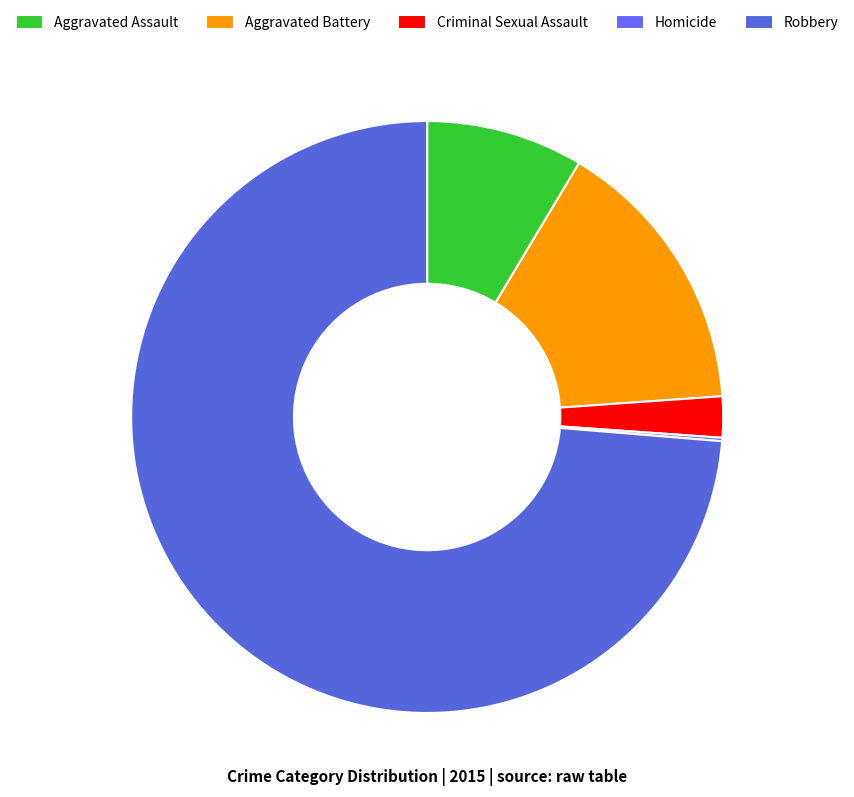

What percentage is the Aggravated Assault slice, to the nearest percent?

9%